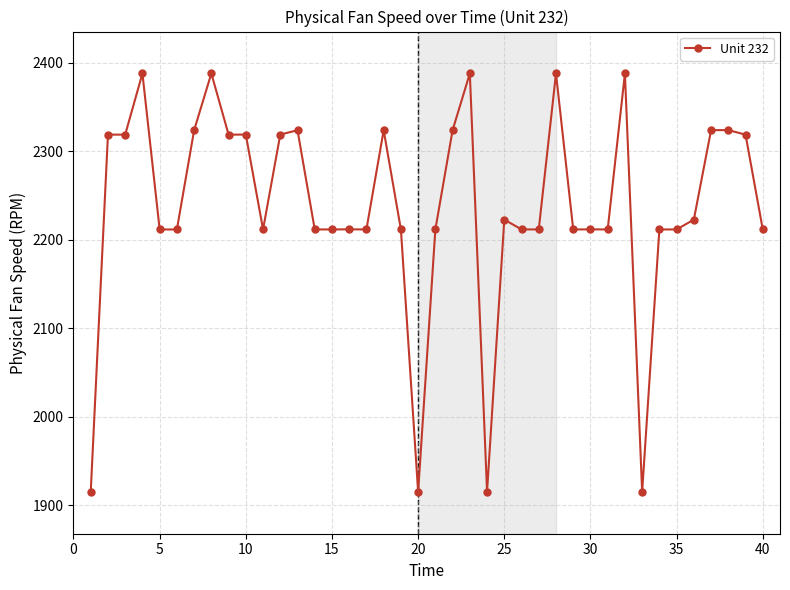

True or false: there are more than 2 points higher than both neighbors.

True